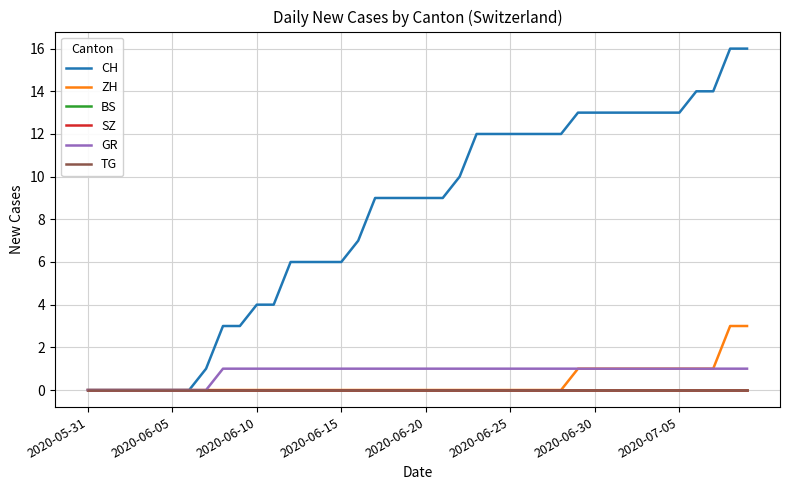

Where is TG nearest to the value 0?

2020-05-31